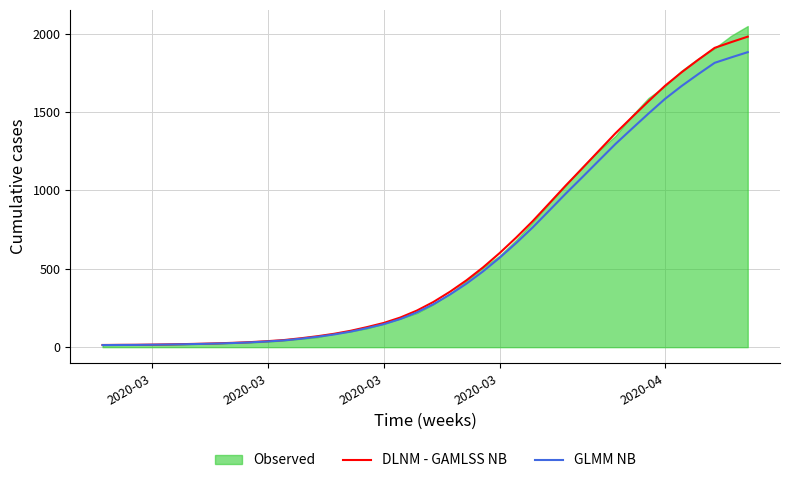

Does the chart have visible grid lines?

Yes